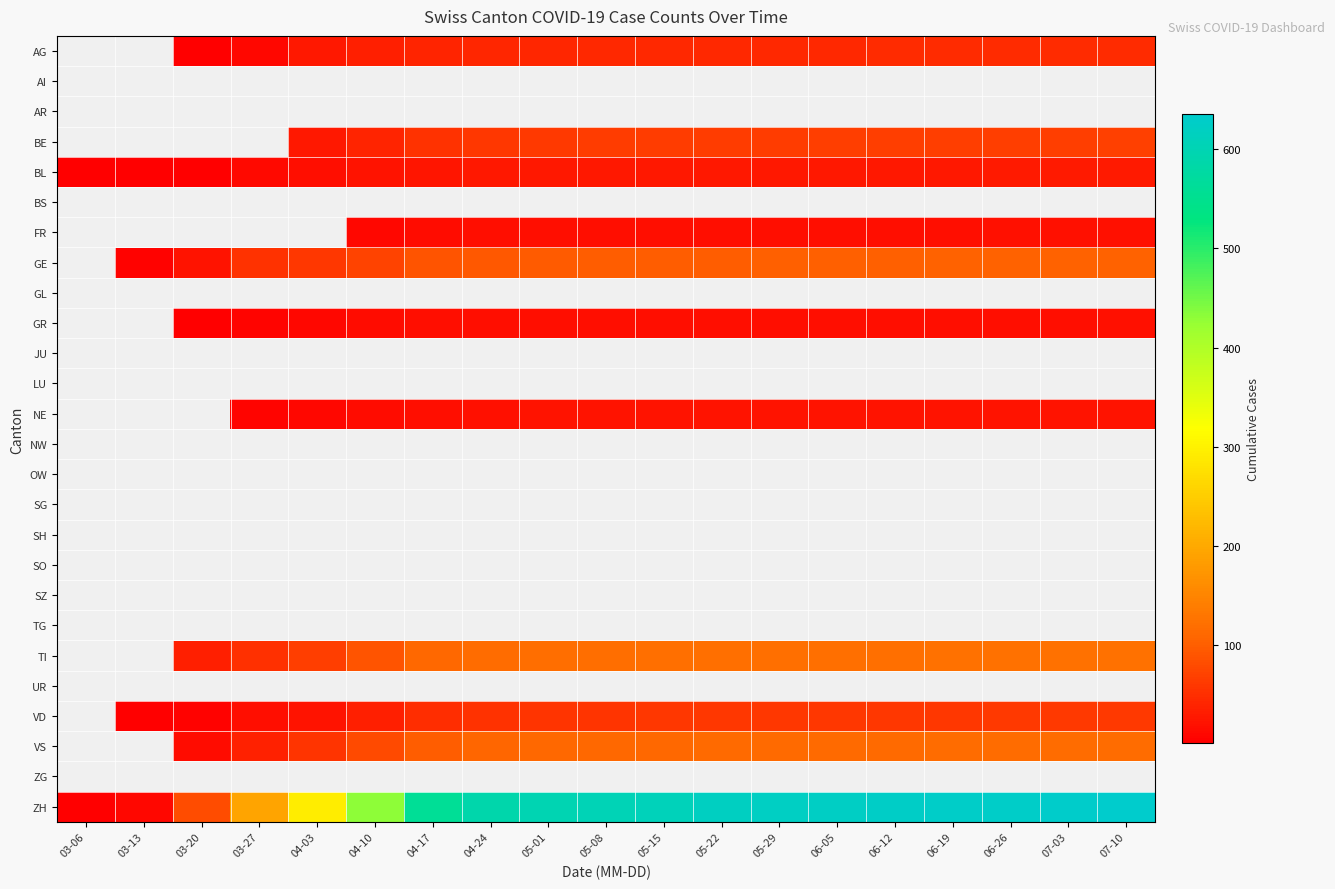

The GR series shows 14.0 at 04-10. True or false?

True